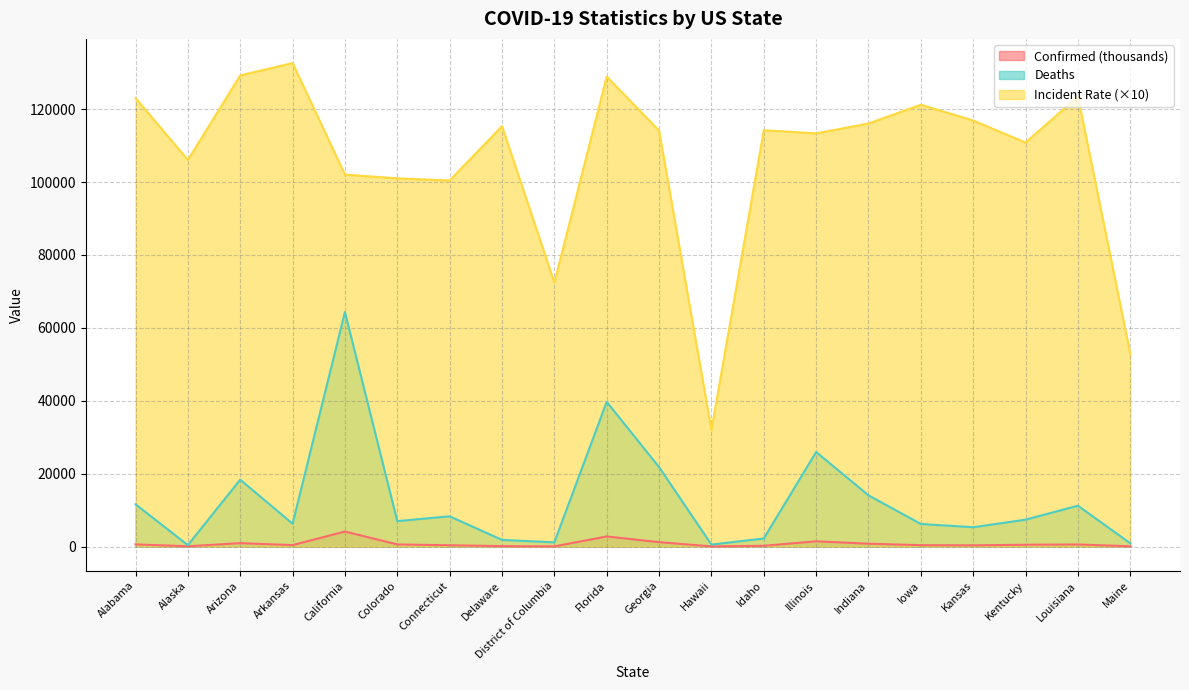

Which label corresponds to the smallest value in the chart?

Hawaii